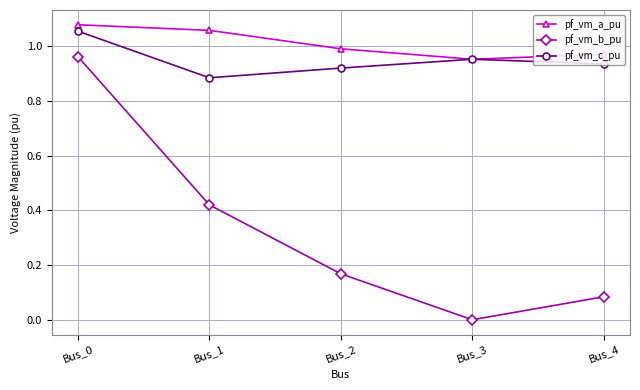

Where is pf_vm_c_pu nearest to the value 0?

Bus_1